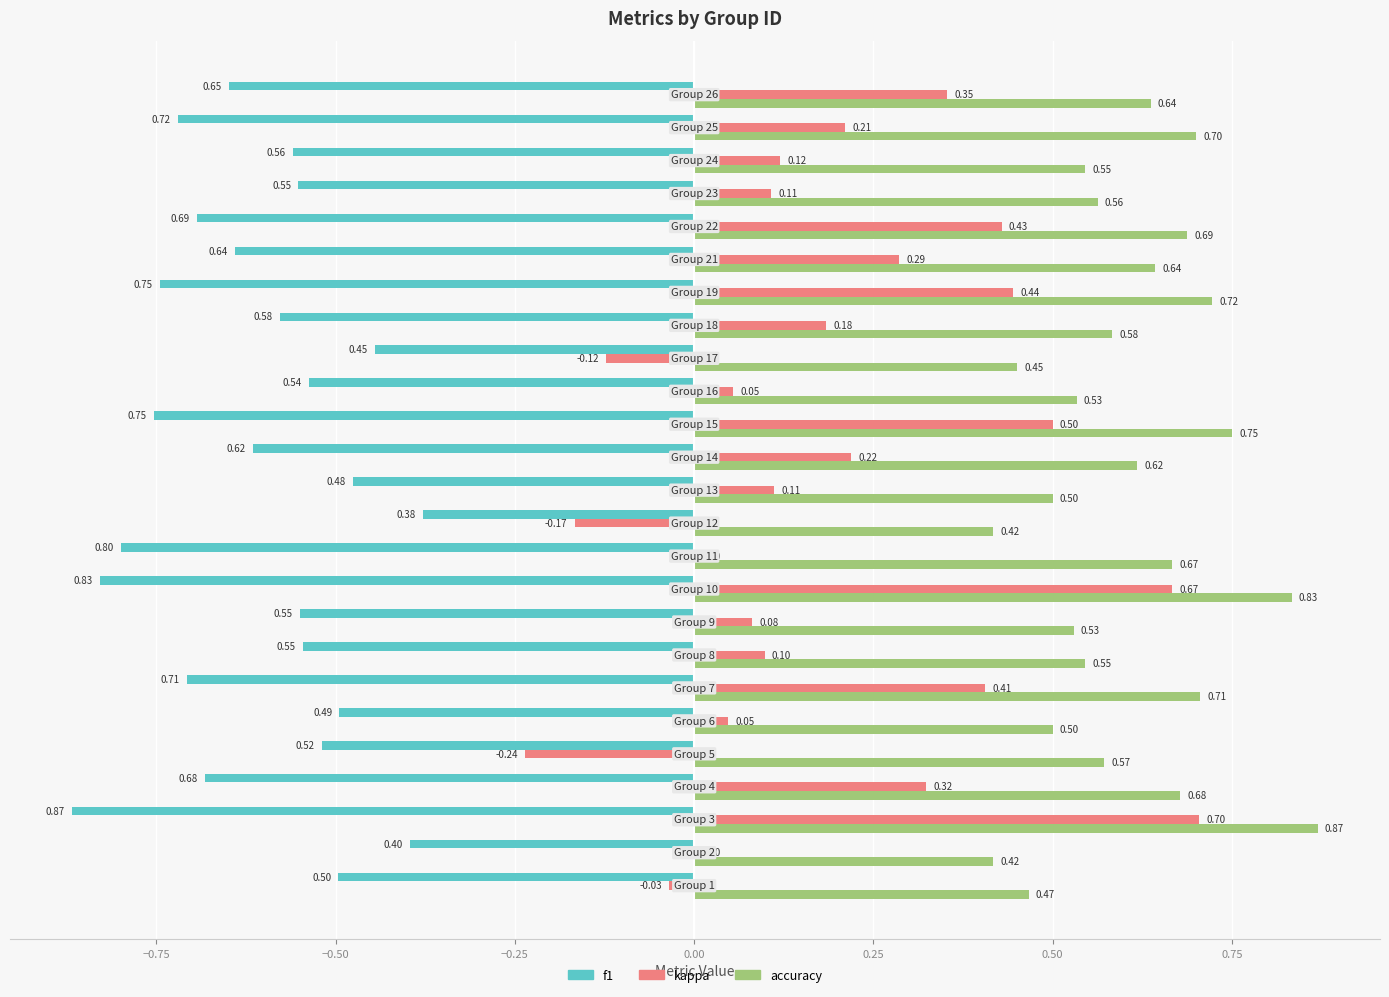

Which series has the largest total across all categories?

accuracy